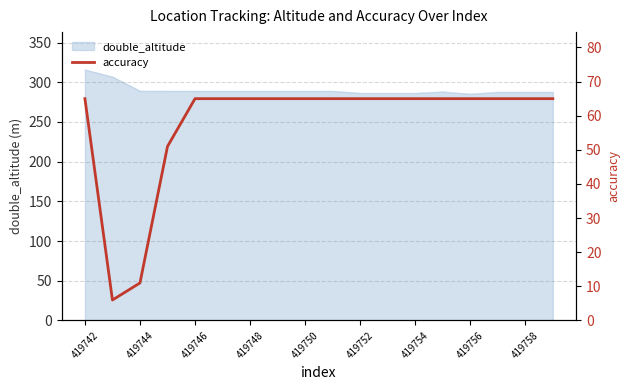

The double_altitude series shows 427.0 at 419746. True or false?

False